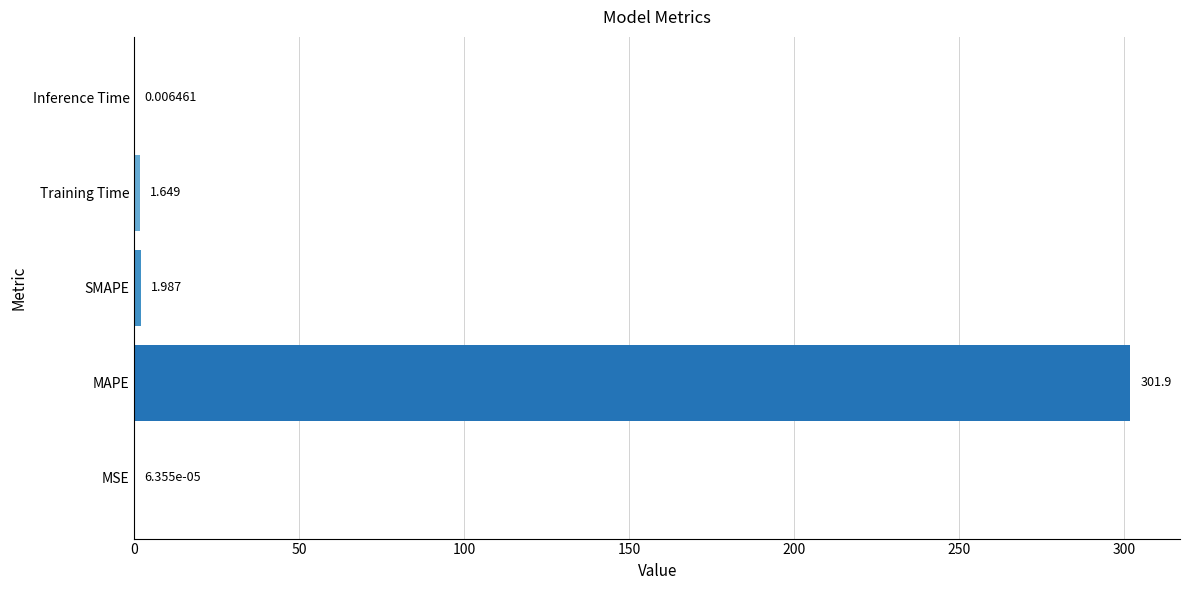

At which label is the value closest to 150?

SMAPE